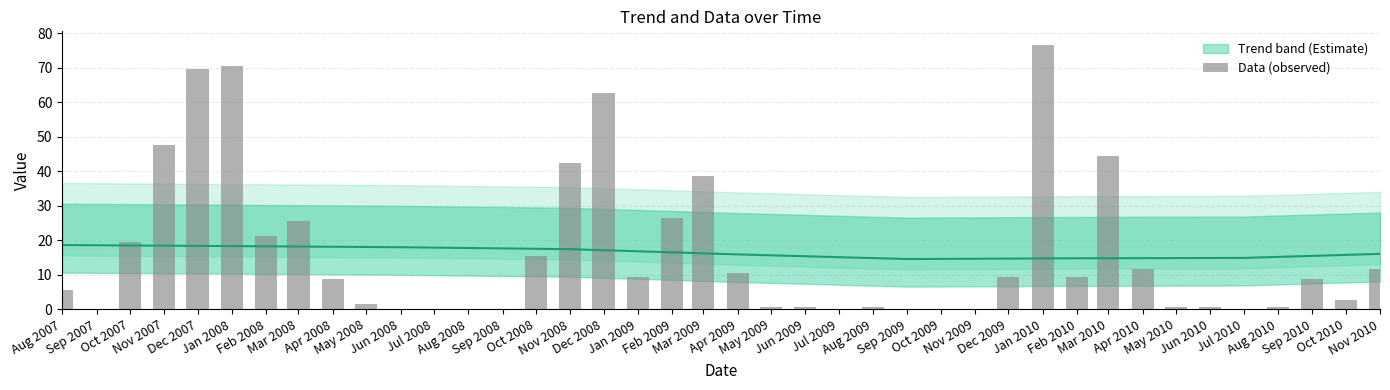

Is it true that the value at Aug 2009 is 0.4?

False